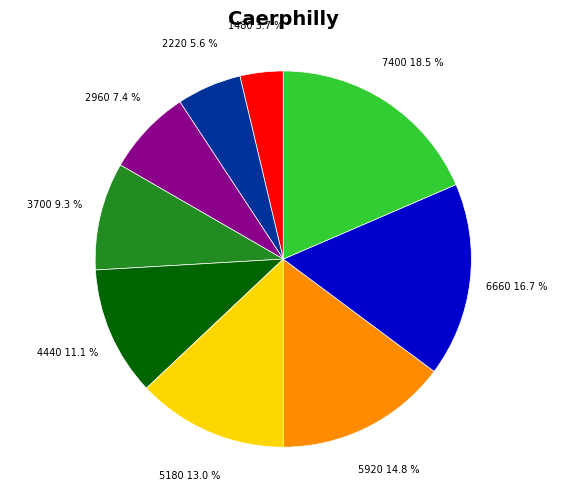

What is the smallest slice in the pie chart?

1480